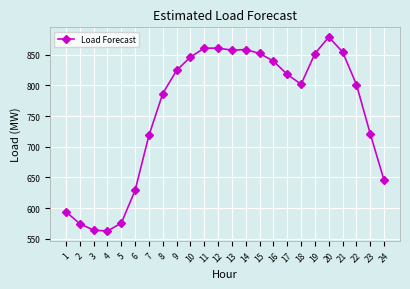

Does the chart display data point markers on the line(s)?

Yes